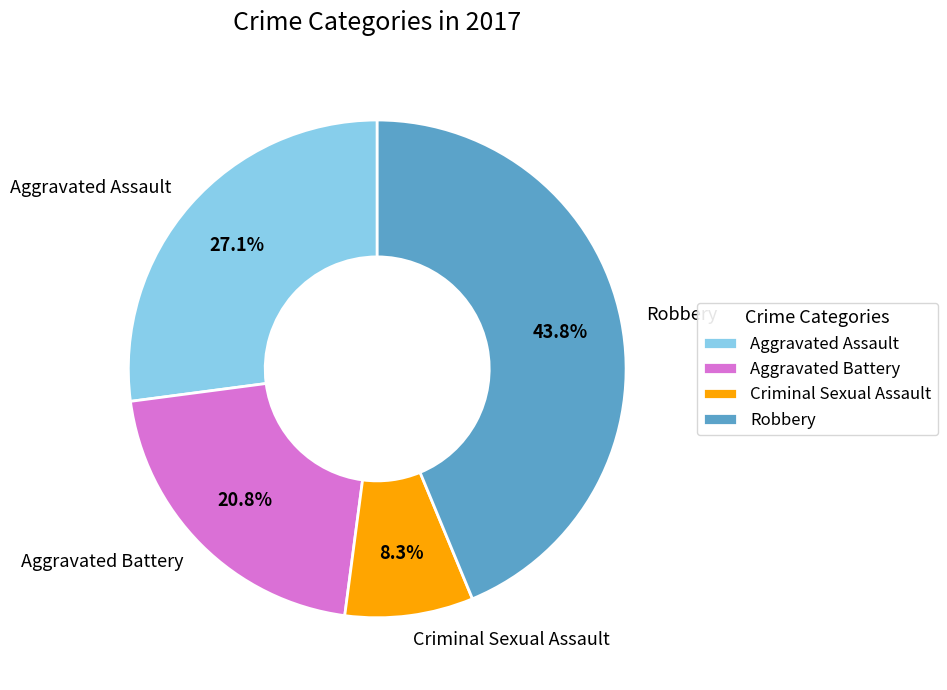

Which slice is the smallest?

Criminal Sexual Assault